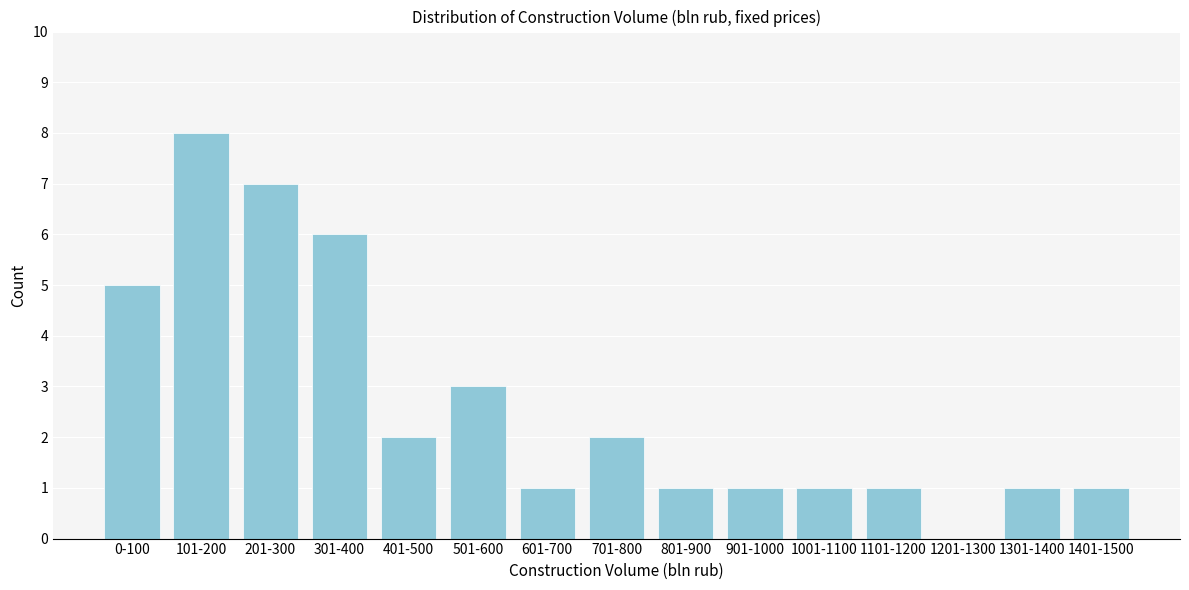

Reading left to right, what are all the values shown in this chart?

0-100=5	101-200=8	201-300=7	301-400=6	401-500=2	501-600=3	601-700=1	701-800=2	801-900=1	901-1000=1	1001-1100=1	1101-1200=1	1201-1300=0	1301-1400=1	1401-1500=1